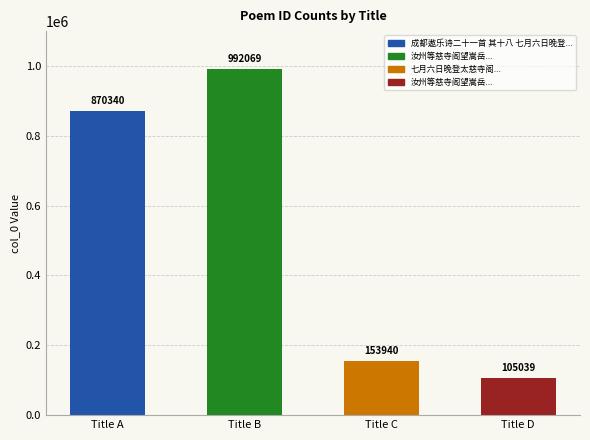

Are the bars grouped side by side (vs. stacked)?

No